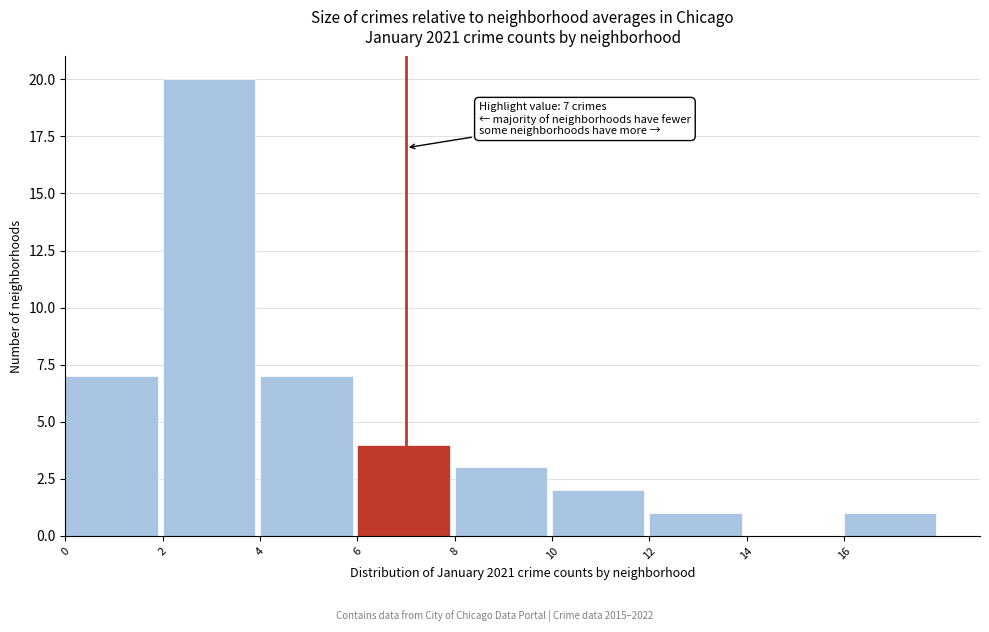

Which range on the x-axis has the tallest bar?

2 to 4